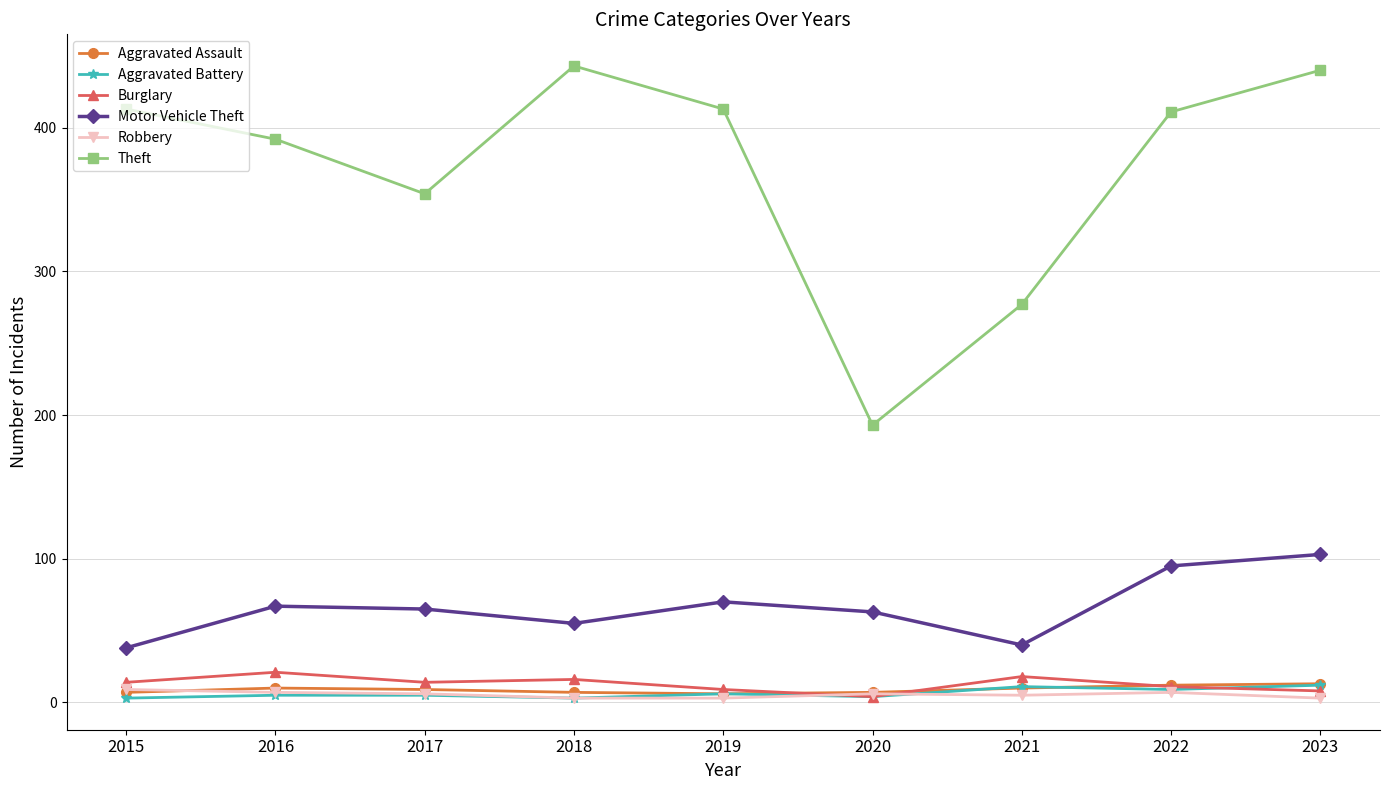

The value of Theft at 2023 is 440. True or false?

True